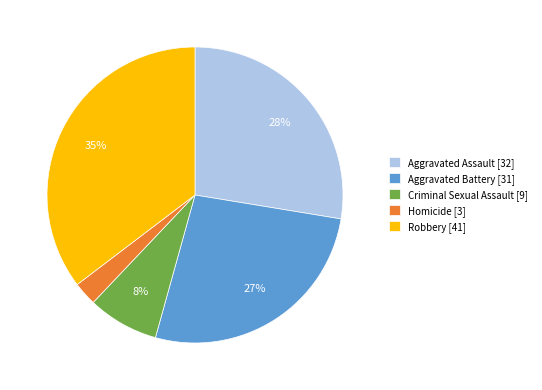

Is it true that Aggravated Battery [31] is 20% of the pie?

False